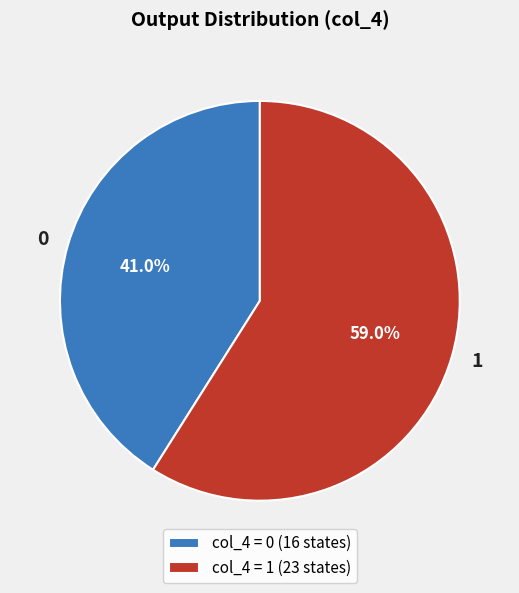

To the nearest percent, what is the average slice percentage?

50%